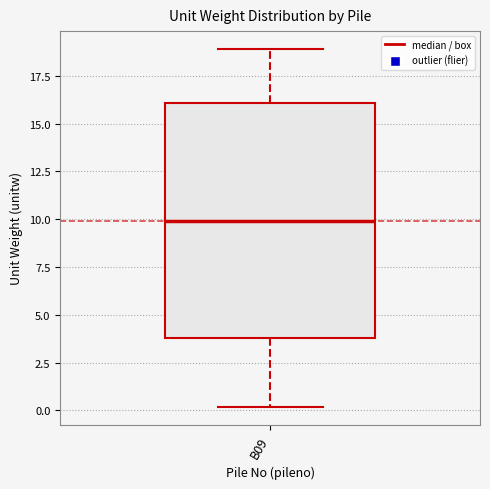

Read this box plot against the y-axis: the position of the median line, the range covered by the box, and the ends of both whiskers. The values are not printed on the chart, so give them approximately, as read against the axis.

median 10, box 4 to 16, whiskers 0 to 19